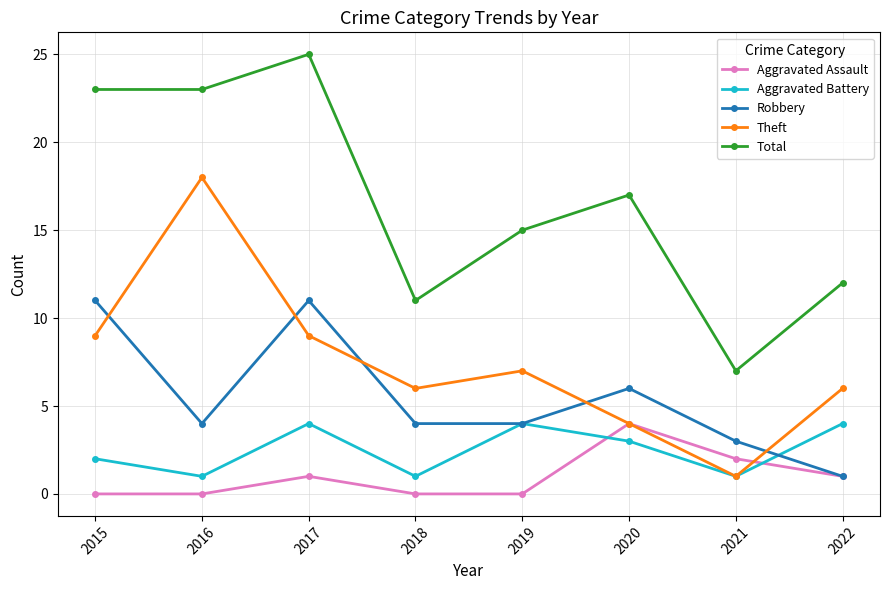

Is the value of Theft at 2018 greater than the value of Aggravated Assault at 2020?

Yes